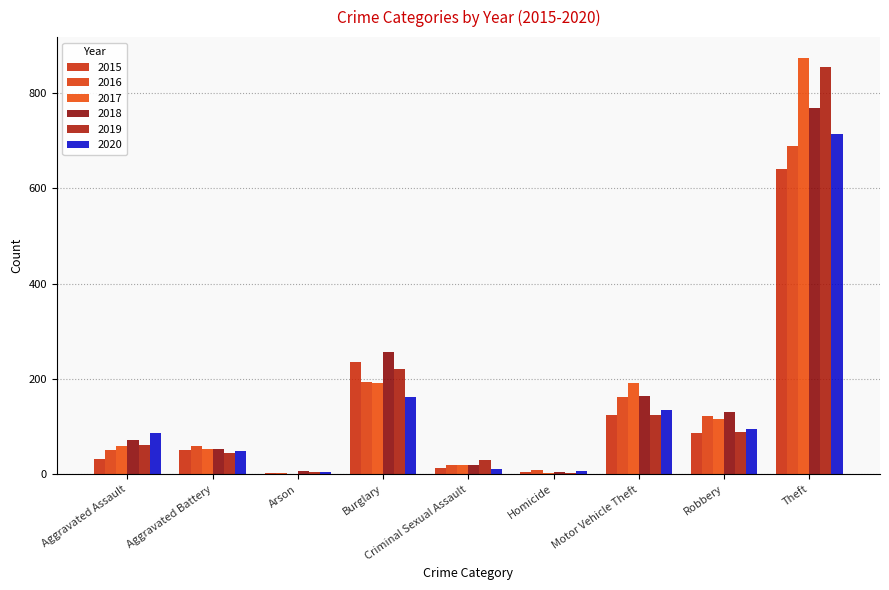

Which series has the largest range (max minus min)?

2017